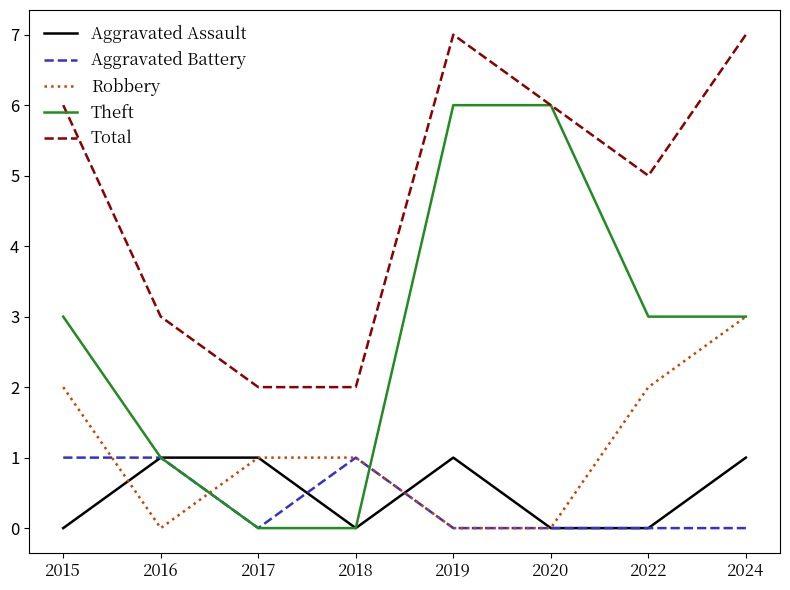

What is the average value of the Robbery series?

1